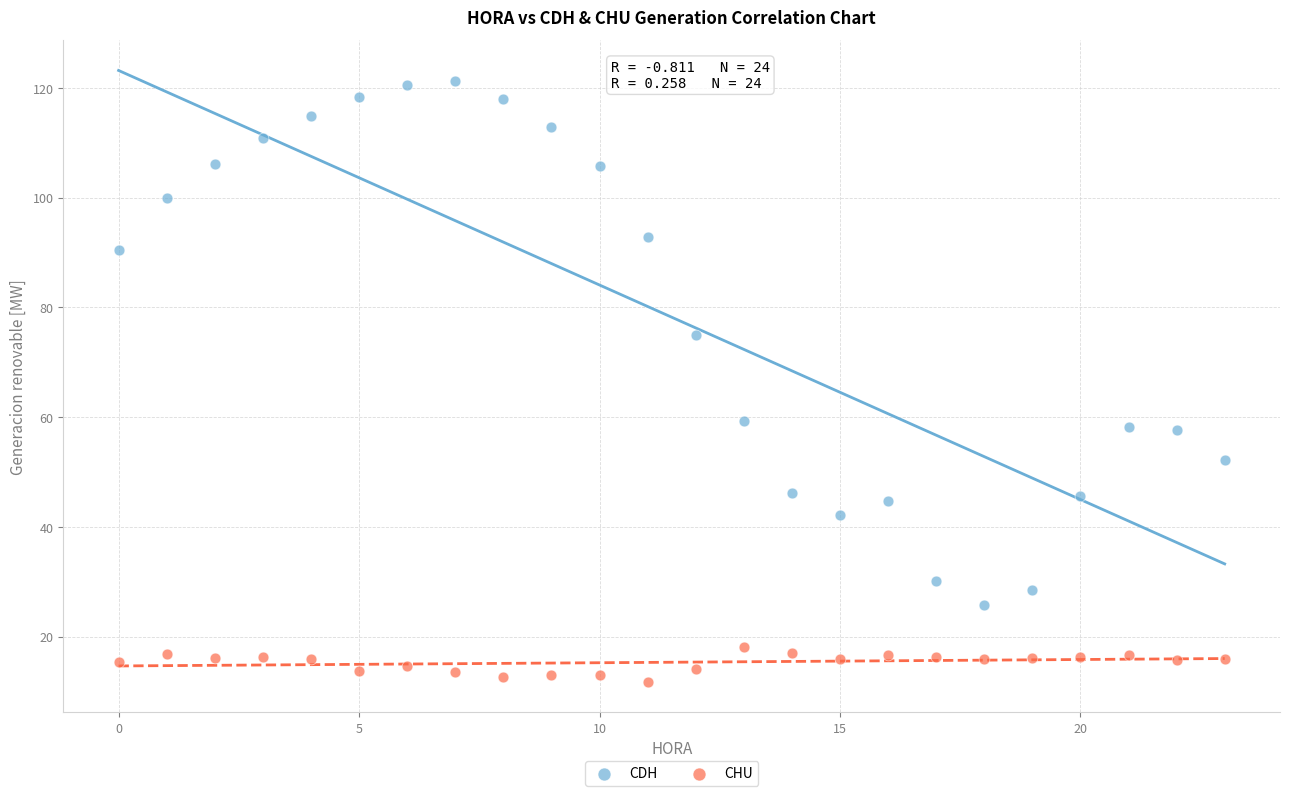

Which series contains the lowest Y value?

CHU